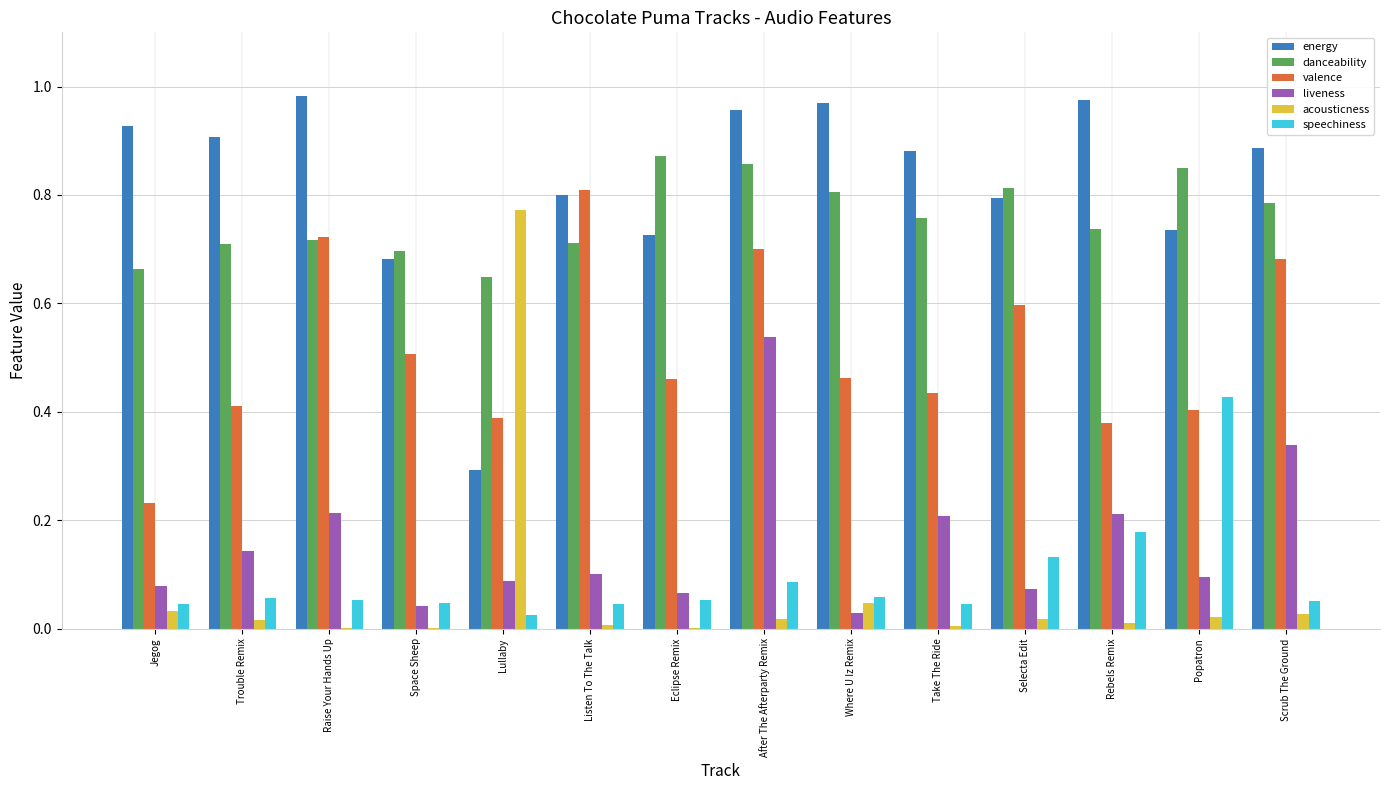

Between Lullaby and Selecta Edit, which series saw the biggest shift?

acousticness